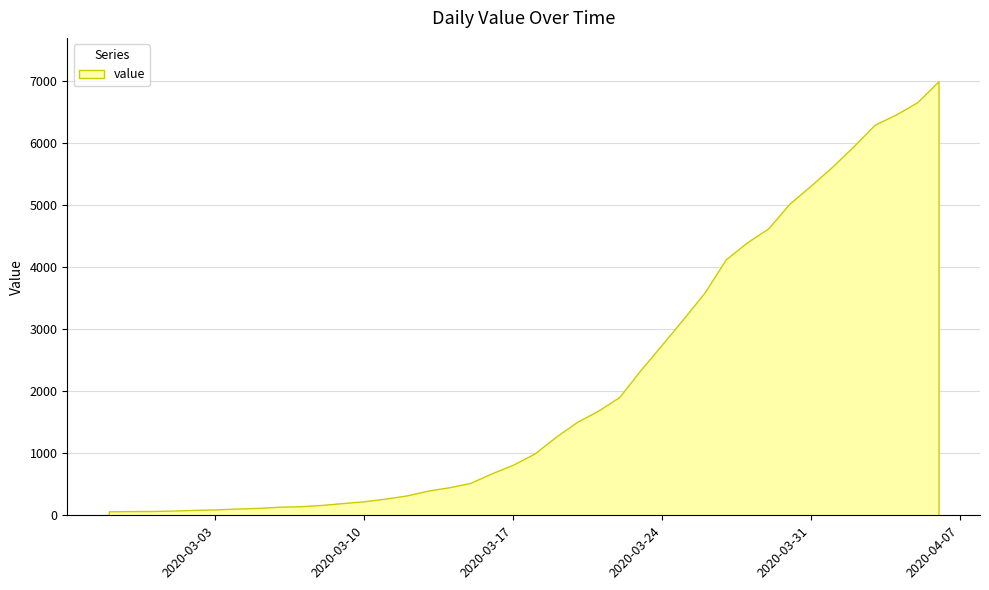

List the labels in order of value, smallest first.

2020-02-27, 2020-02-28, 2020-02-29, 2020-03-01, 2020-03-02, 2020-03-03, 2020-03-04, 2020-03-05, 2020-03-06, 2020-03-07, 2020-03-08, 2020-03-09, 2020-03-10, 2020-03-11, 2020-03-12, 2020-03-13, 2020-03-14, 2020-03-15, 2020-03-16, 2020-03-17, 2020-03-18, 2020-03-19, 2020-03-20, 2020-03-21, 2020-03-22, 2020-03-23, 2020-03-24, 2020-03-25, 2020-03-26, 2020-03-27, 2020-03-28, 2020-03-29, 2020-03-30, 2020-03-31, 2020-04-01, 2020-04-02, 2020-04-03, 2020-04-04, 2020-04-05, 2020-04-06